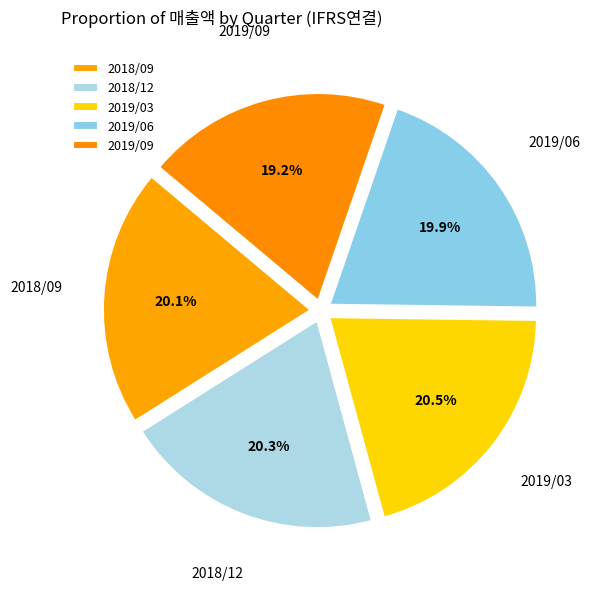

How many slices are in this pie chart?

5